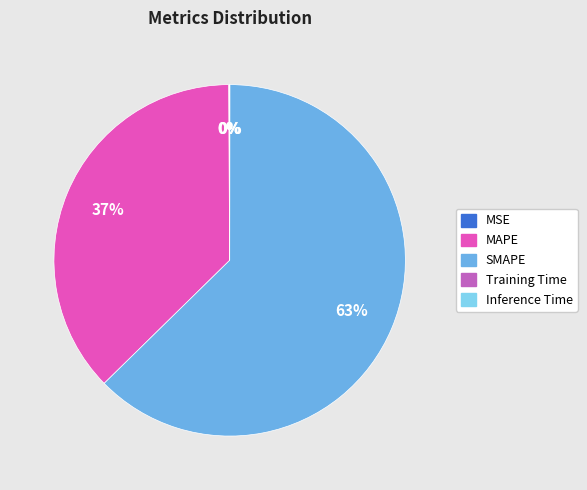

To the nearest percent, what is the difference between the largest and smallest slice percentages?

63%